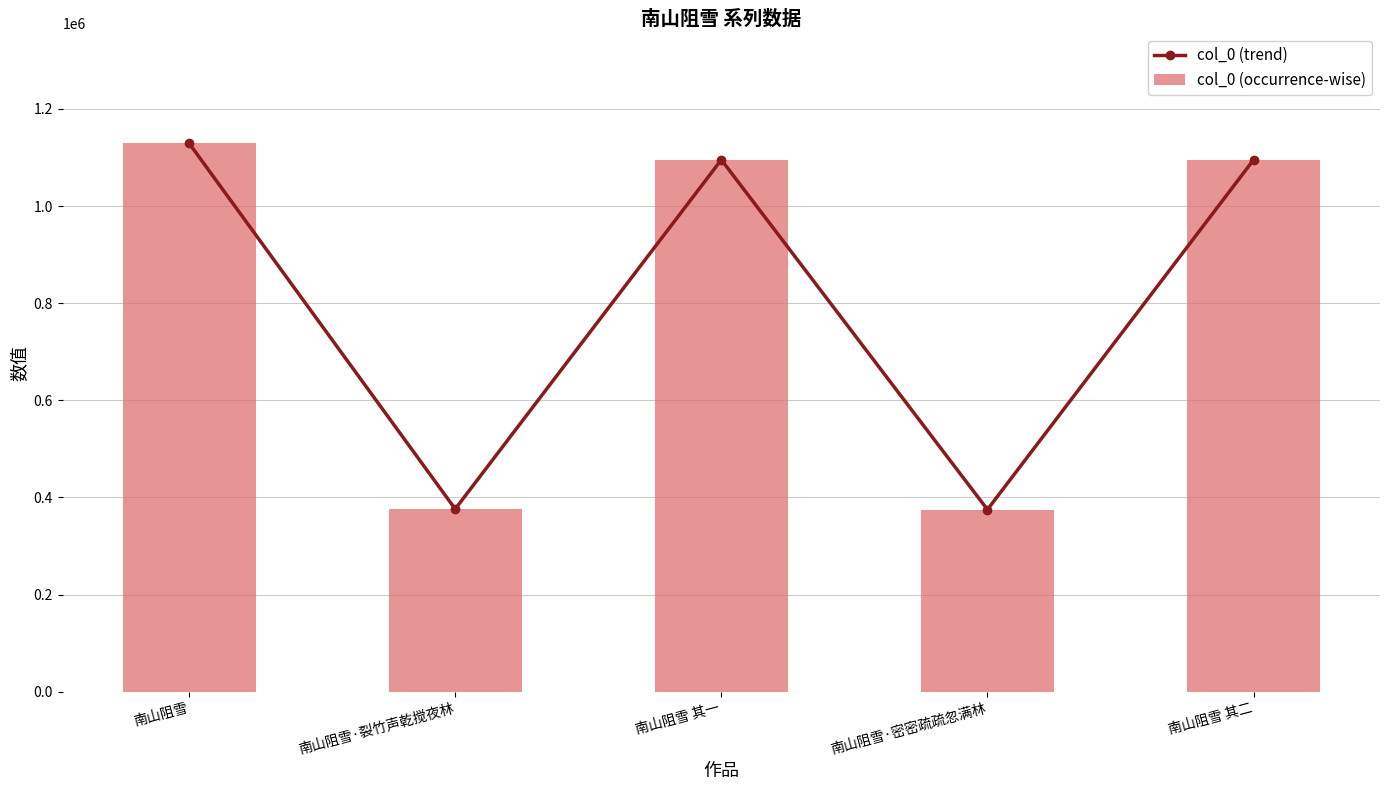

Are the bars grouped side by side (vs. stacked)?

Yes